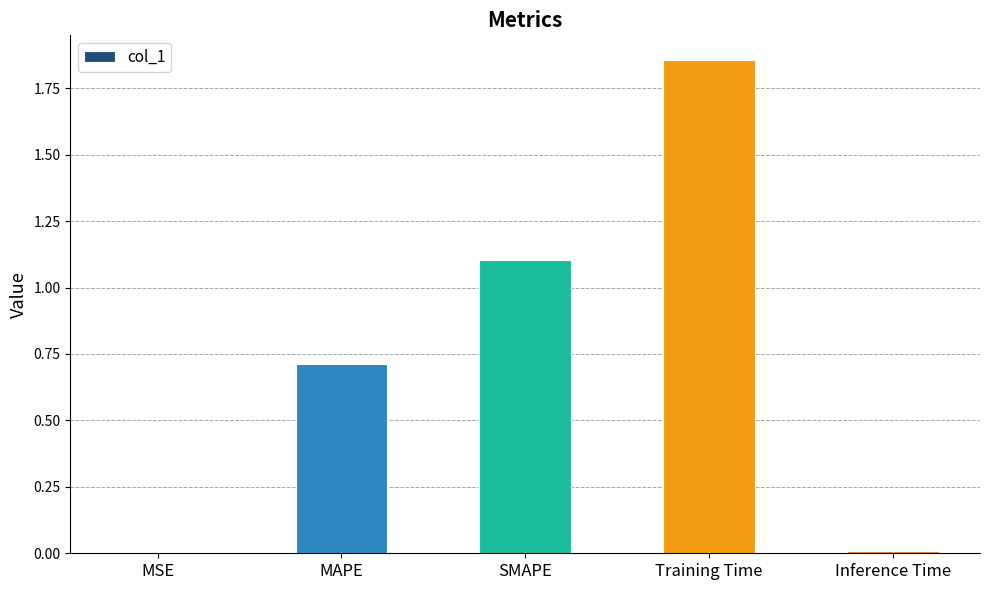

The chart shows a value of 1.1 at SMAPE. True or false?

True